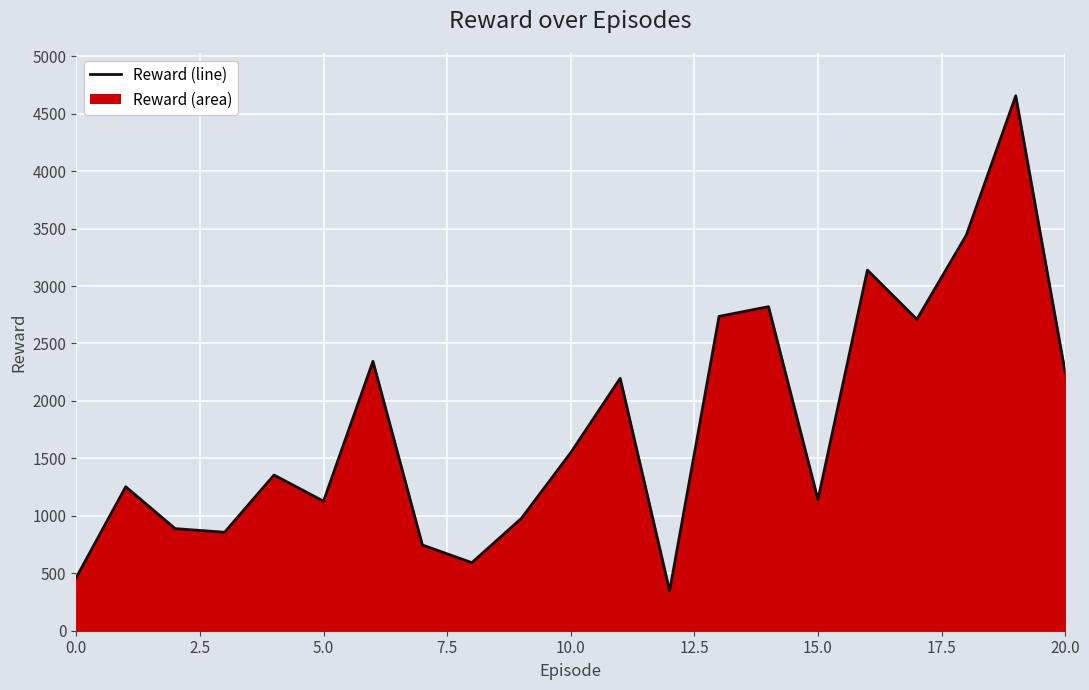

What is the difference between the second highest and second lowest values?

2978.7